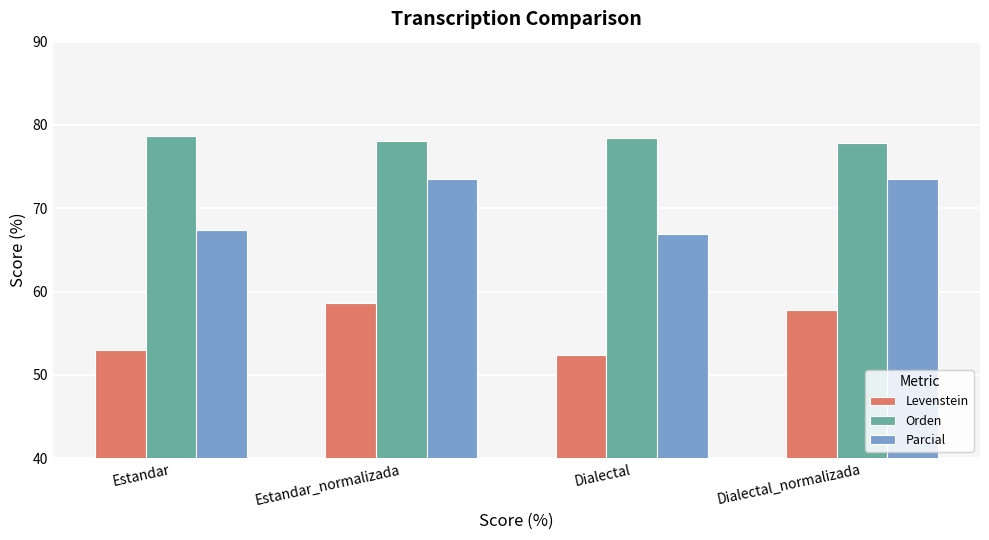

The Orden series shows 78.4 at Dialectal. True or false?

True